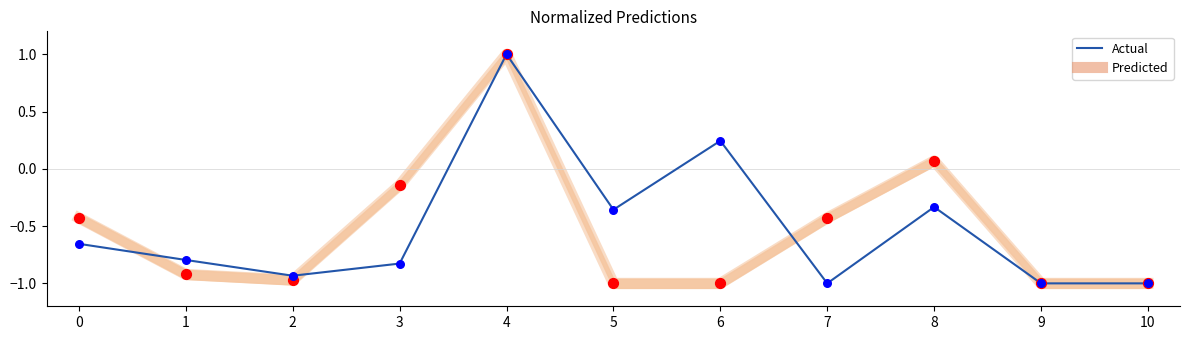

Which series reaches the maximum Y coordinate?

Predicted